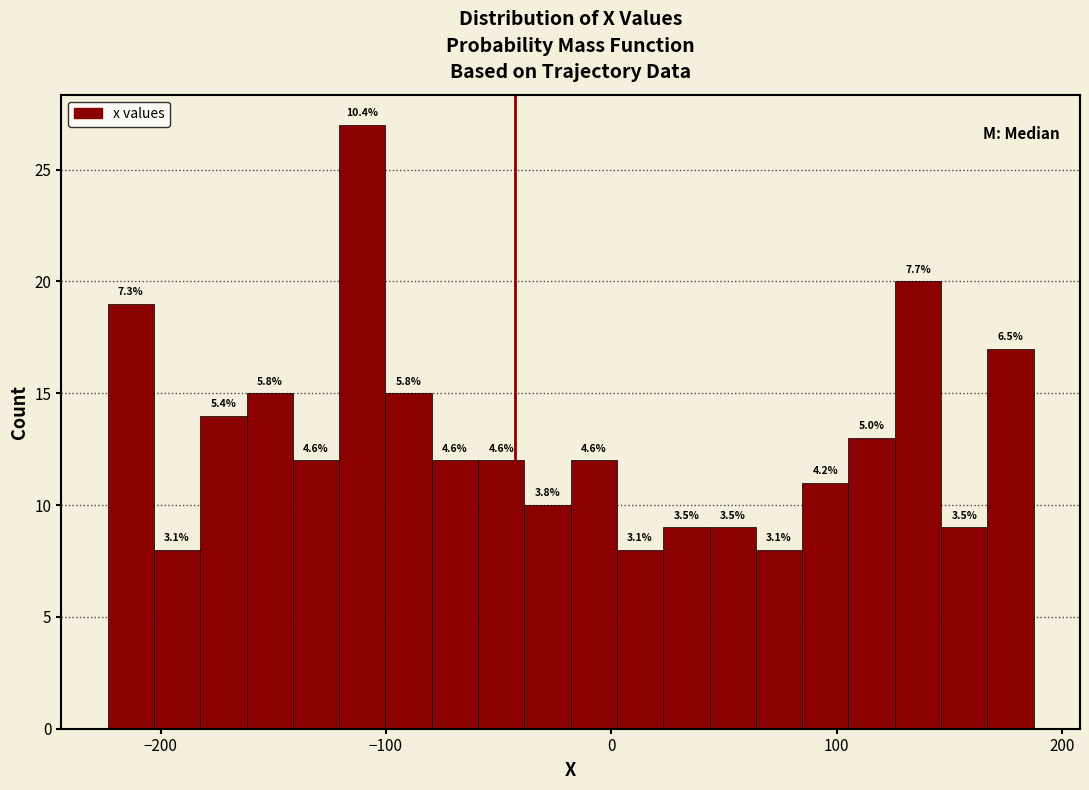

Around what value on the x-axis is the tallest bar? Give the approximate position of its centre, as read against the axis.

-110